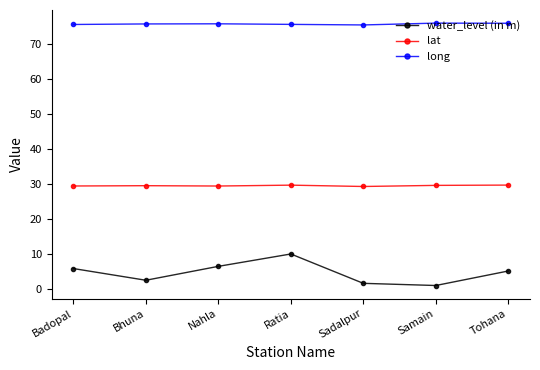

What are all the series names shown in the legend?

water_level (in m), lat, long